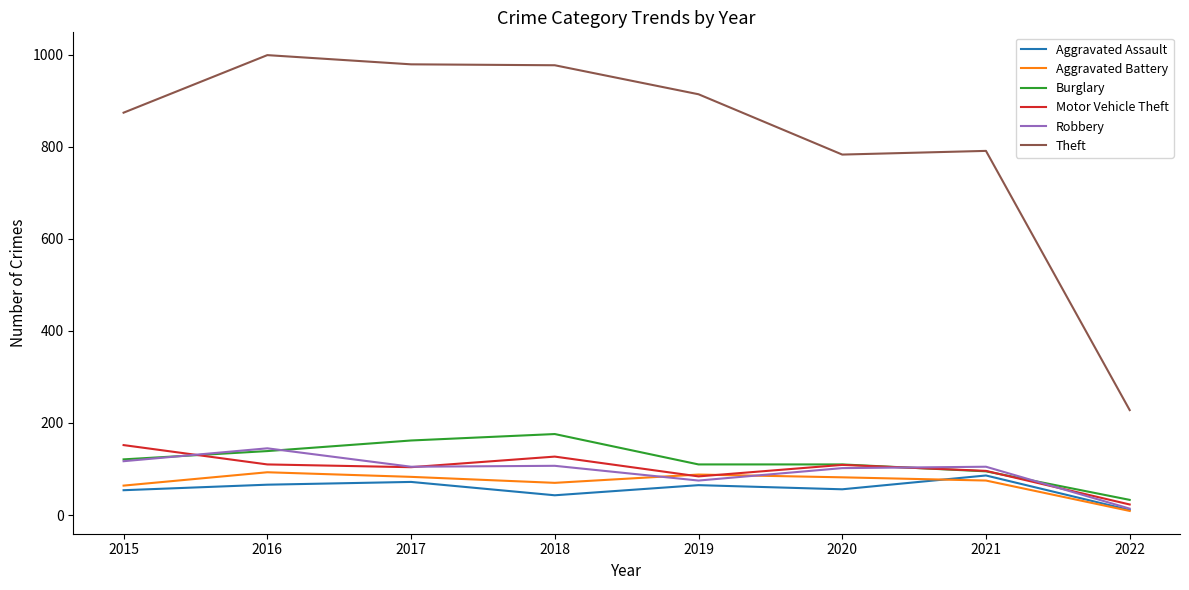

True or false: Burglary and Aggravated Assault intersect in this chart.

False